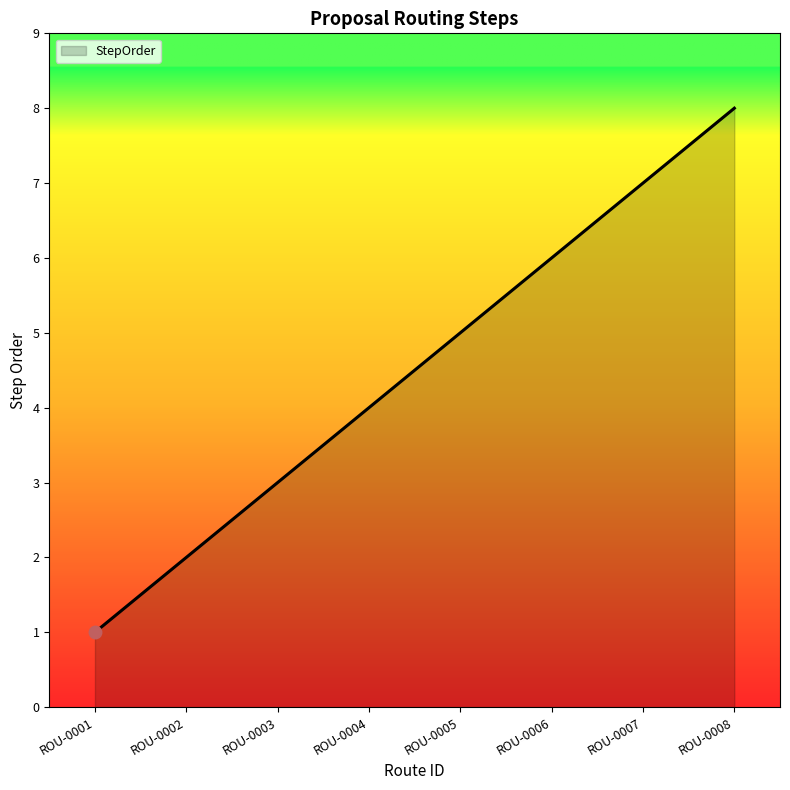

What is the change in value from ROU-0002 to ROU-0007?

+5